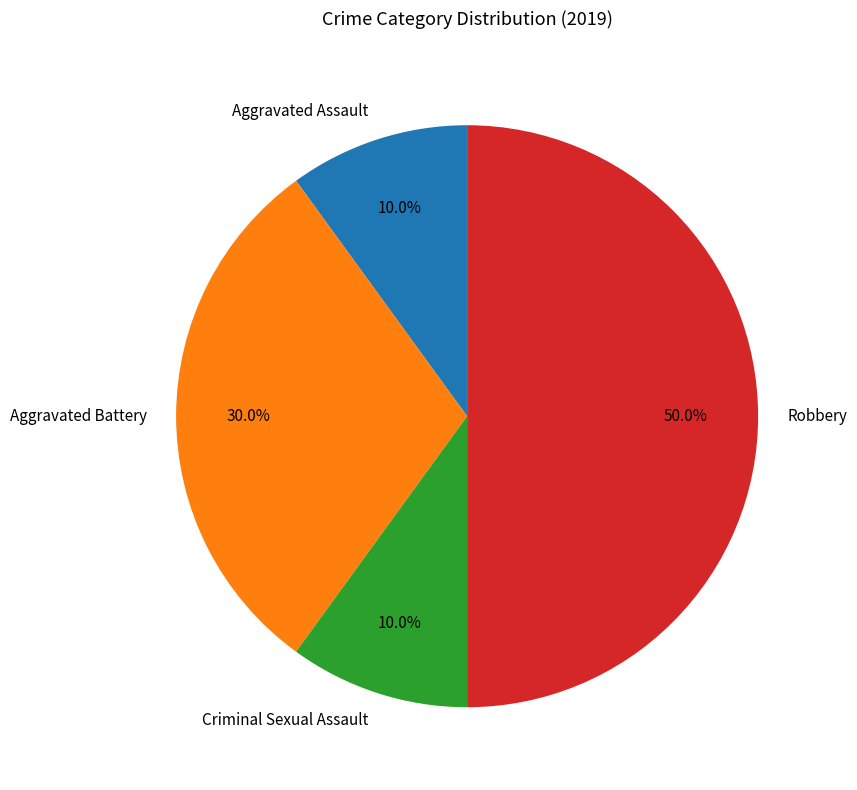

To the nearest percent, what is the difference between the Criminal Sexual Assault and Robbery slice percentages?

40%